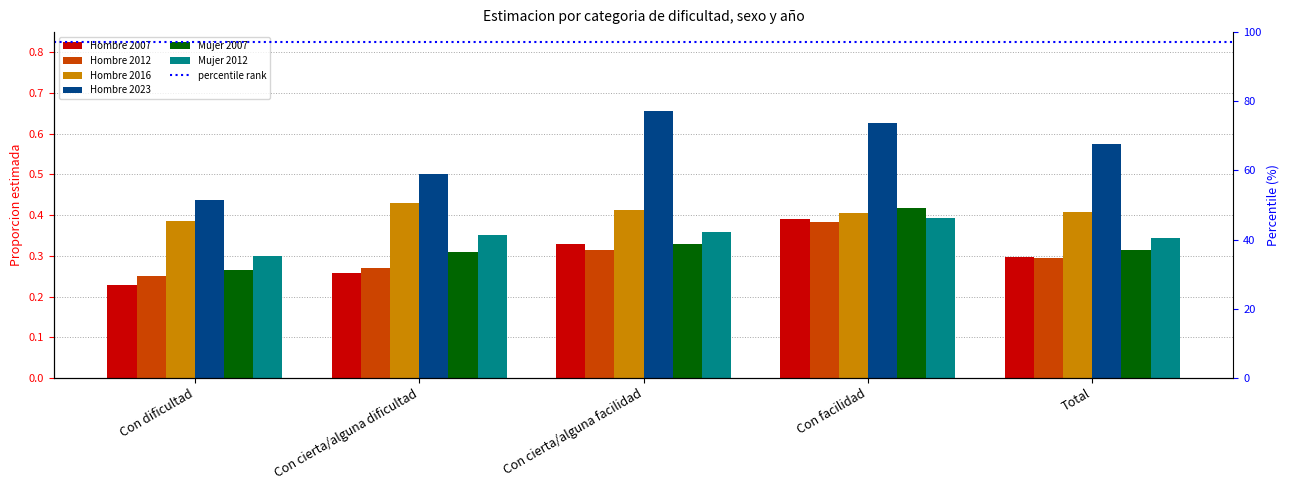

What is the greatest value displayed?

0.7